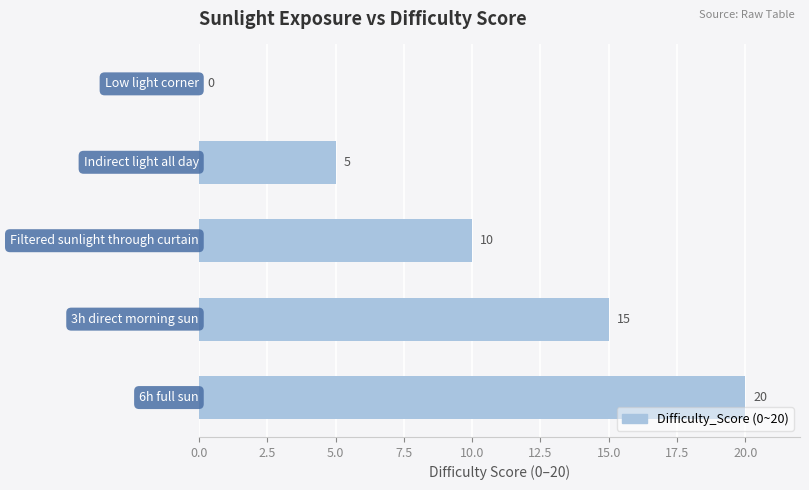

How many values are between 5 and 15?

3